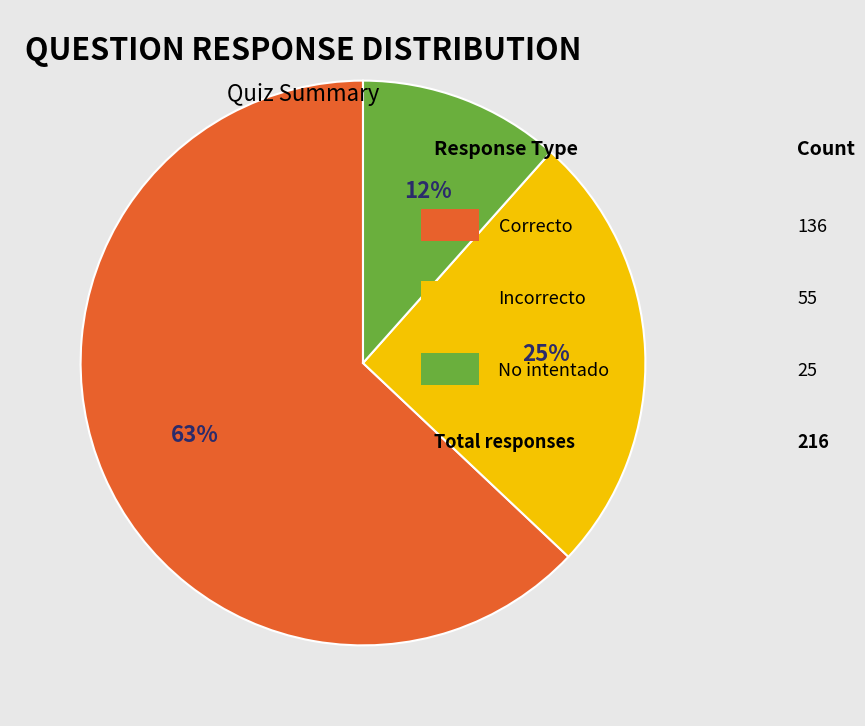

To the nearest percent, what is the difference between the largest and smallest slice percentages?

51%